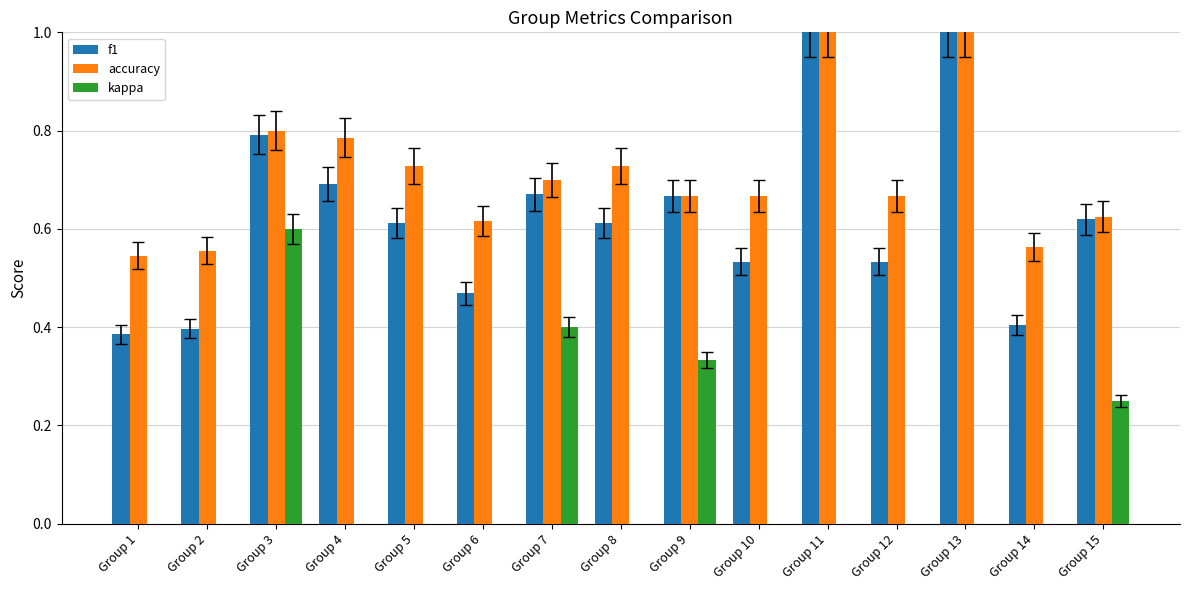

What is the greatest value displayed?

1.0